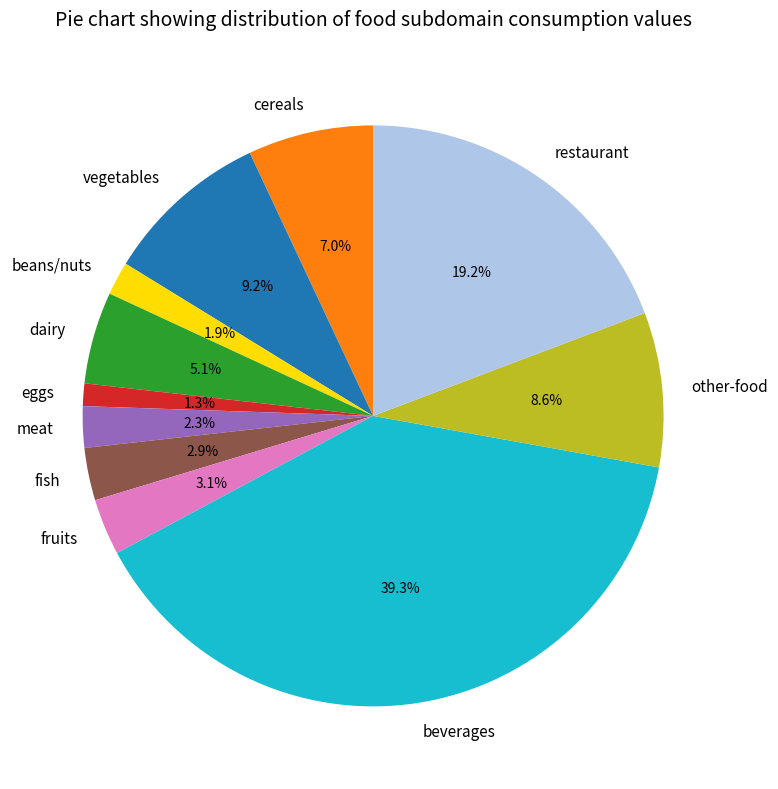

Does any single category account for the majority?

No